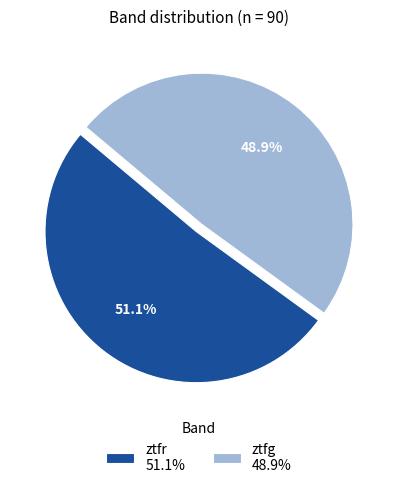

Count the number of slices in the pie.

2